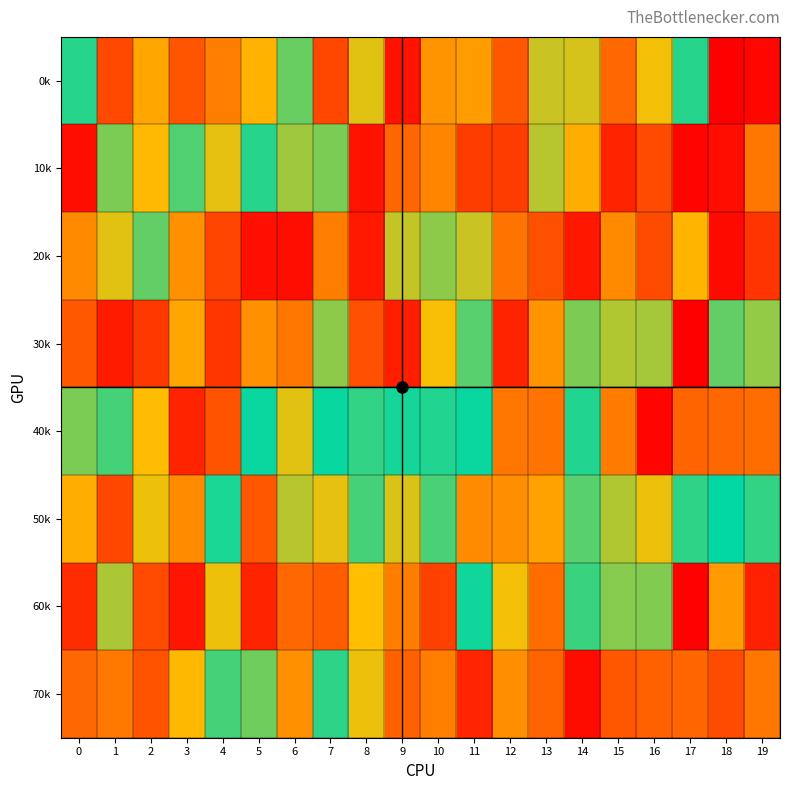

Reading left to right, transcribe all the data shown in this chart.

0k: 0=523423	1=144252	2=296300	3=164302	4=232739	5=678252	6=562314	7=852511	8=354682	9=948855	10=726536	11=712848	12=827501	13=368219	14=362638	15=797296	16=653521	17=520232	18=985706	19=23535
10k: 0=35486	1=574614	2=665153	3=549954	4=644592	5=522646	6=394838	7=419032	8=950601	9=800741	10=241975	11=119765	12=871612	13=611672	14=686911	15=77084	16=147960	17=18965	18=957189	19=774291
20k: 0=252505	1=641701	2=433728	3=730518	4=859260	5=953684	6=956846	7=232069	8=936382	9=371289	10=407734	11=368634	12=777991	13=154693	14=52687	15=744270	16=148313	17=321441	18=965096	19=106390
30k: 0=825257	1=58244	2=113939	3=698660	4=111150	5=263614	6=221313	7=585269	8=839289	9=925500	10=339909	11=440706	12=73831	13=727835	14=417881	15=610817	16=602883	17=8526	18=560036	19=592460
40k: 0=418696	1=539417	2=330052	3=918201	4=829725	5=503172	6=355586	7=492934	8=465739	9=484736	10=517352	11=501784	12=222183	13=777926	14=517924	15=765942	16=16790	17=189246	18=795003	19=203780
50k: 0=306835	1=140482	2=347362	3=738192	4=481166	5=827964	6=615139	7=350143	8=454107	9=358938	10=543120	11=255518	12=734490	13=706839	14=441774	15=384199	16=348078	17=468327	18=493742	19=528351
60k: 0=89804	1=605596	2=844811	3=48986	4=345203	5=77122	6=797116	7=814720	8=334135	9=760758	10=128489	11=488987	12=342472	13=788968	14=533941	15=409498	16=414260	17=980219	18=715297	19=923864
70k: 0=197909	1=770595	2=832188	3=323682	4=453373	5=566229	6=732816	7=466730	8=647660	9=808685	10=761779	11=915398	12=737070	13=190032	14=961026	15=166834	16=187881	17=195145	18=146996	19=222057